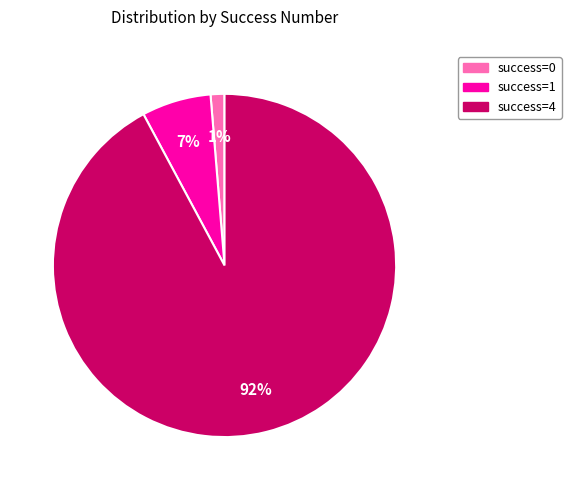

Is there any slice that represents more than half of the pie?

Yes